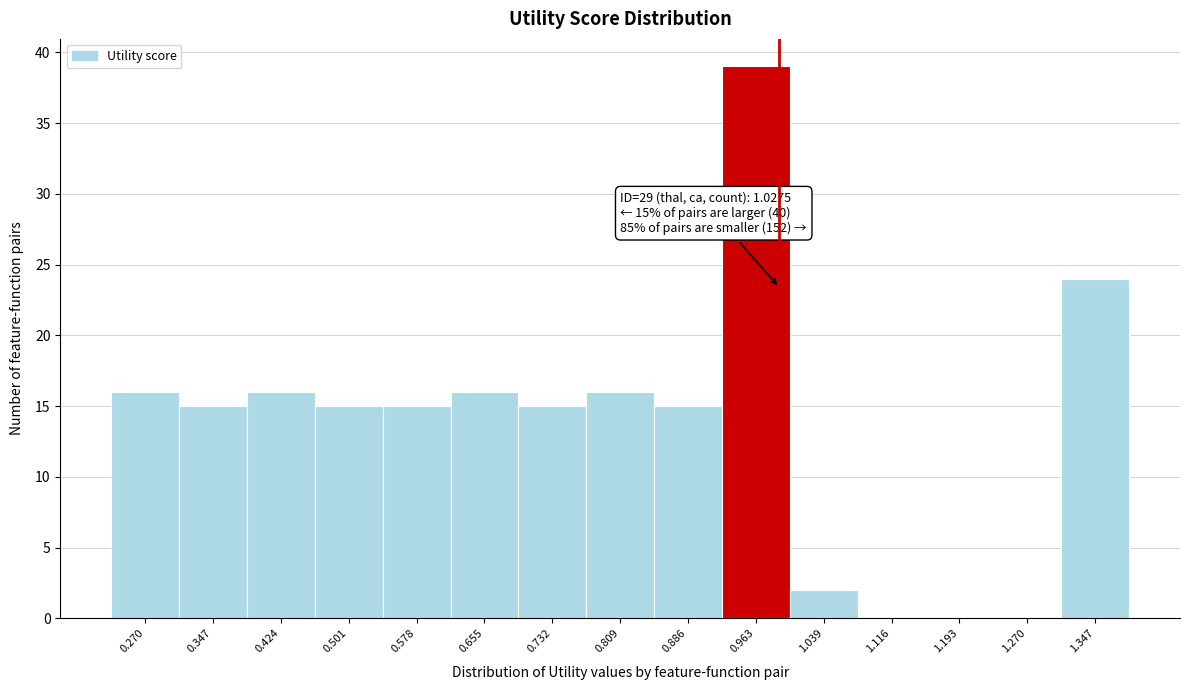

True or false: the data shows 0 at 1.270.

True